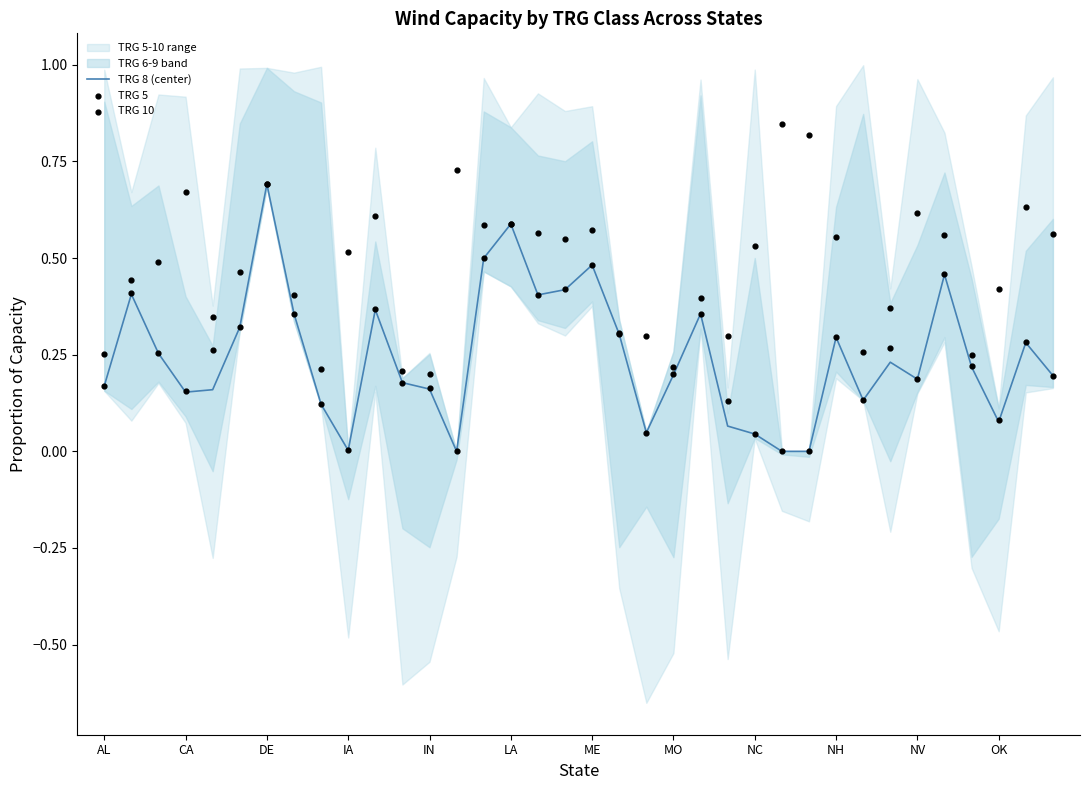

At which label does TRG 8 (center) reach its peak?

DE